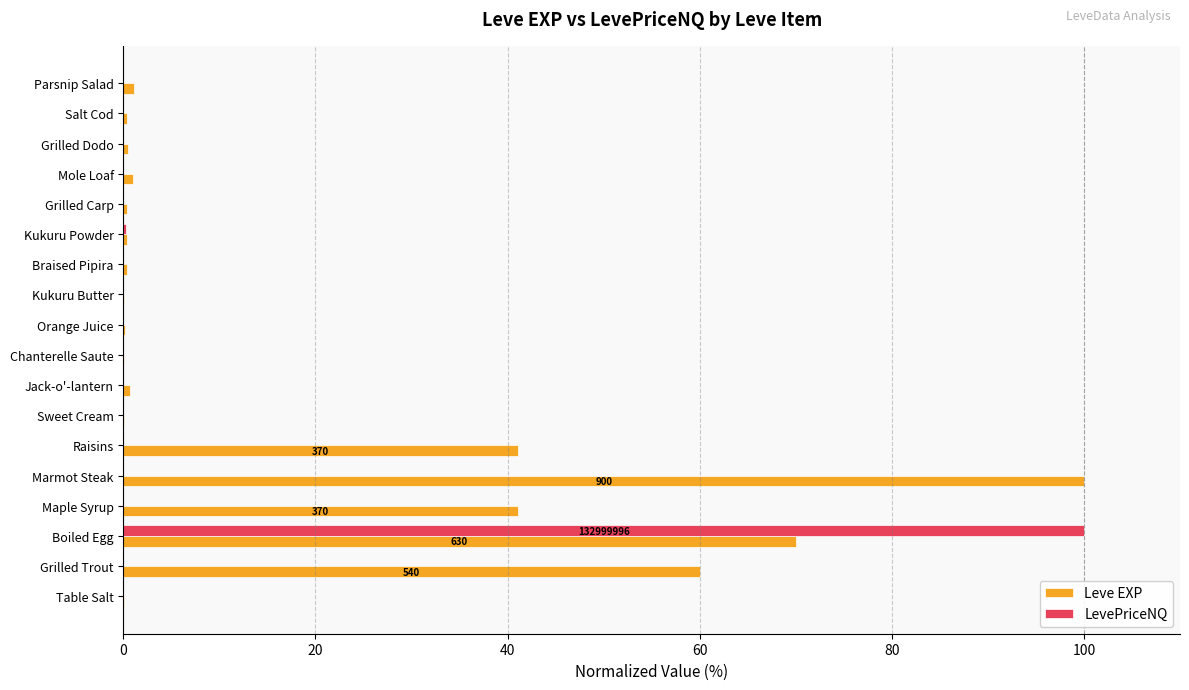

What is the maximum value for LevePriceNQ?

100.0